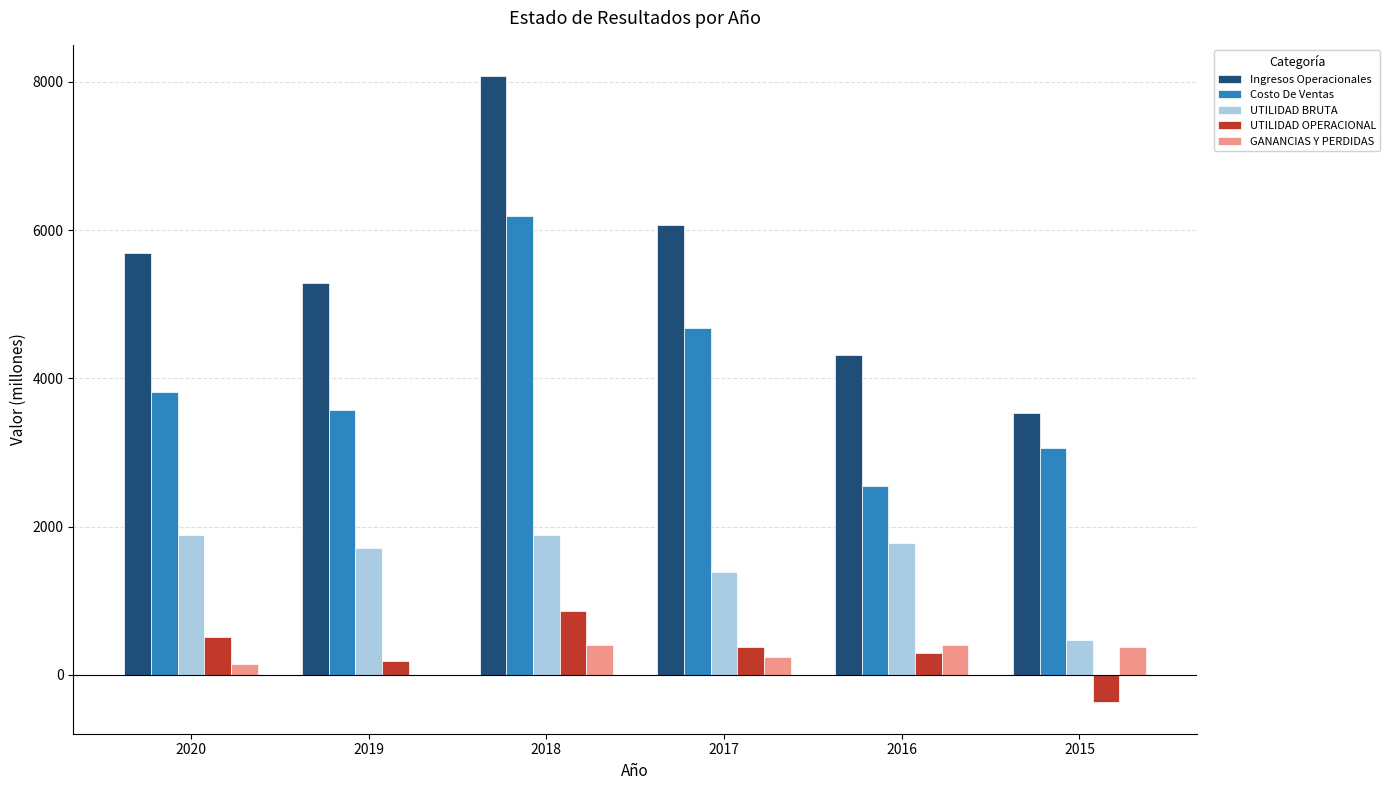

The value of Ingresos Operacionales at 2018 is 4007.4. True or false?

False